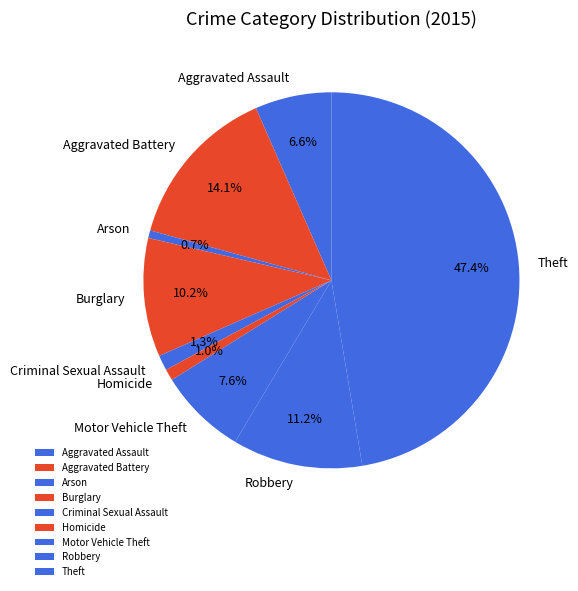

How many slices are in this pie chart?

9